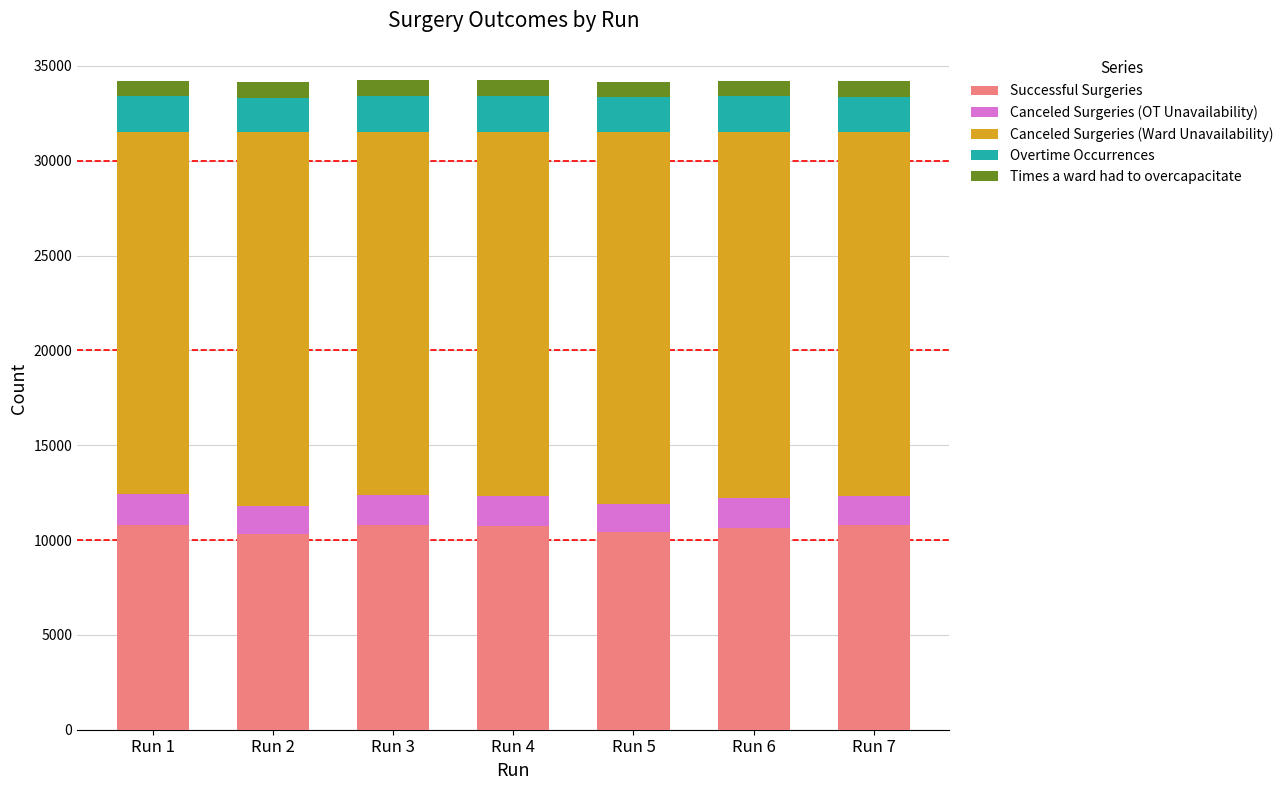

The value of Successful Surgeries at Run 2 is 10338. True or false?

True